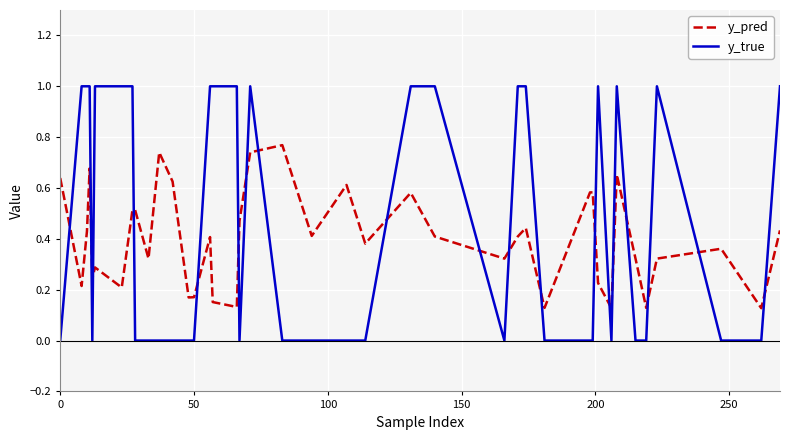

List the series in order of their overall mean, lowest first.

y_pred, y_true